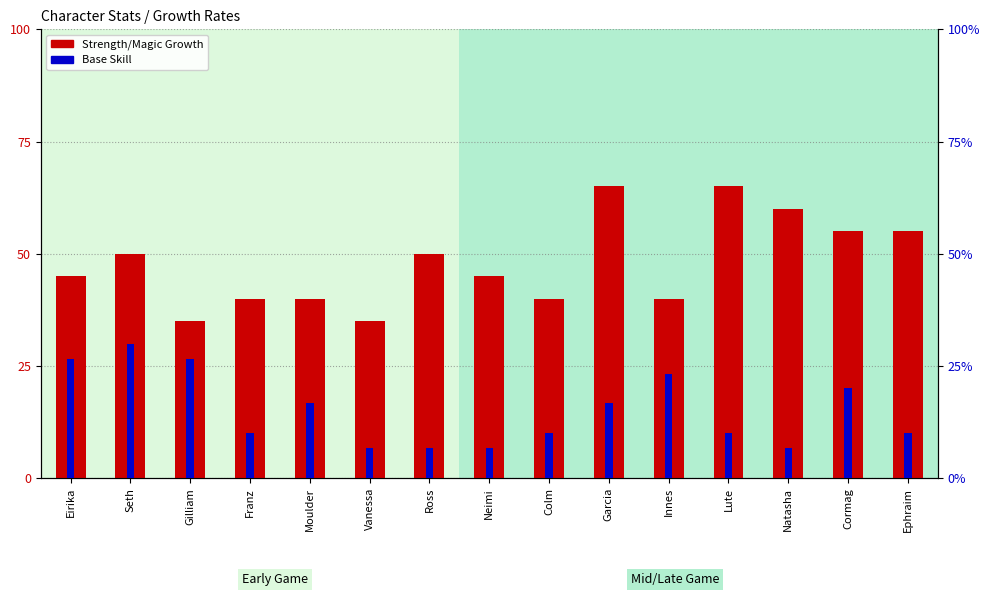

What is the value of the Strength/Magic Growth bar at the 10th from the left?

65